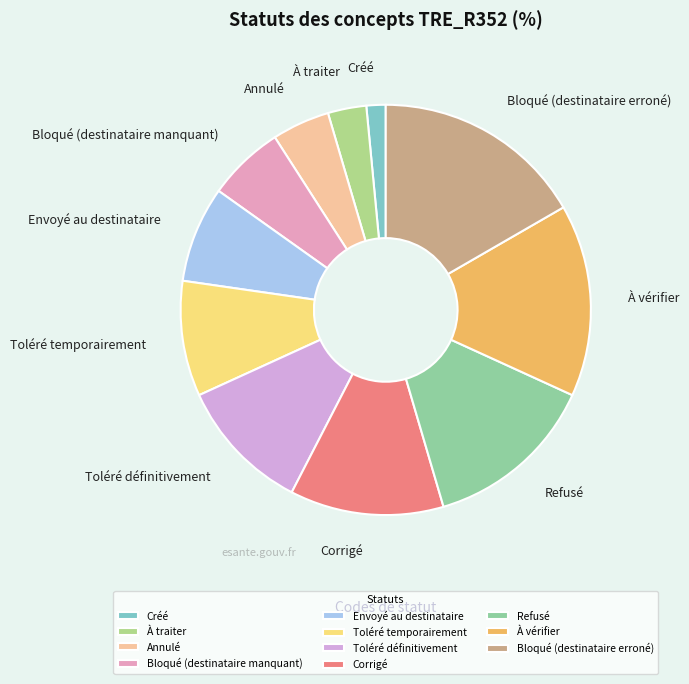

Is the sum of Bloqué (destinataire manquant) and Bloqué (destinataire erroné) greater than half?

No